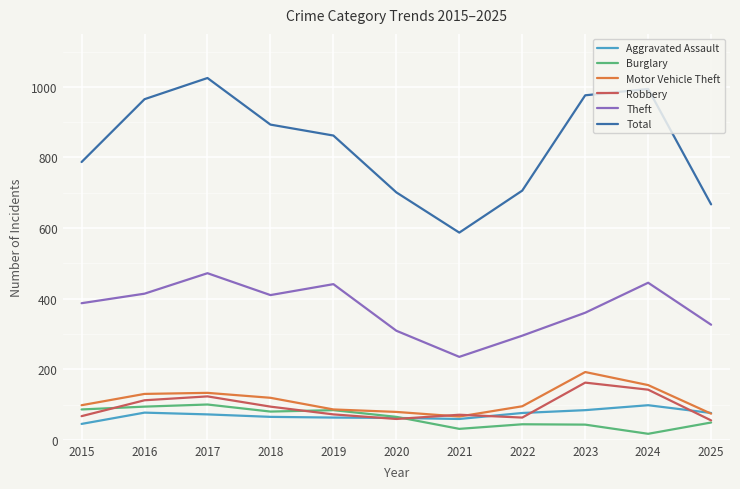

Which series has the largest range (max minus min)?

Total